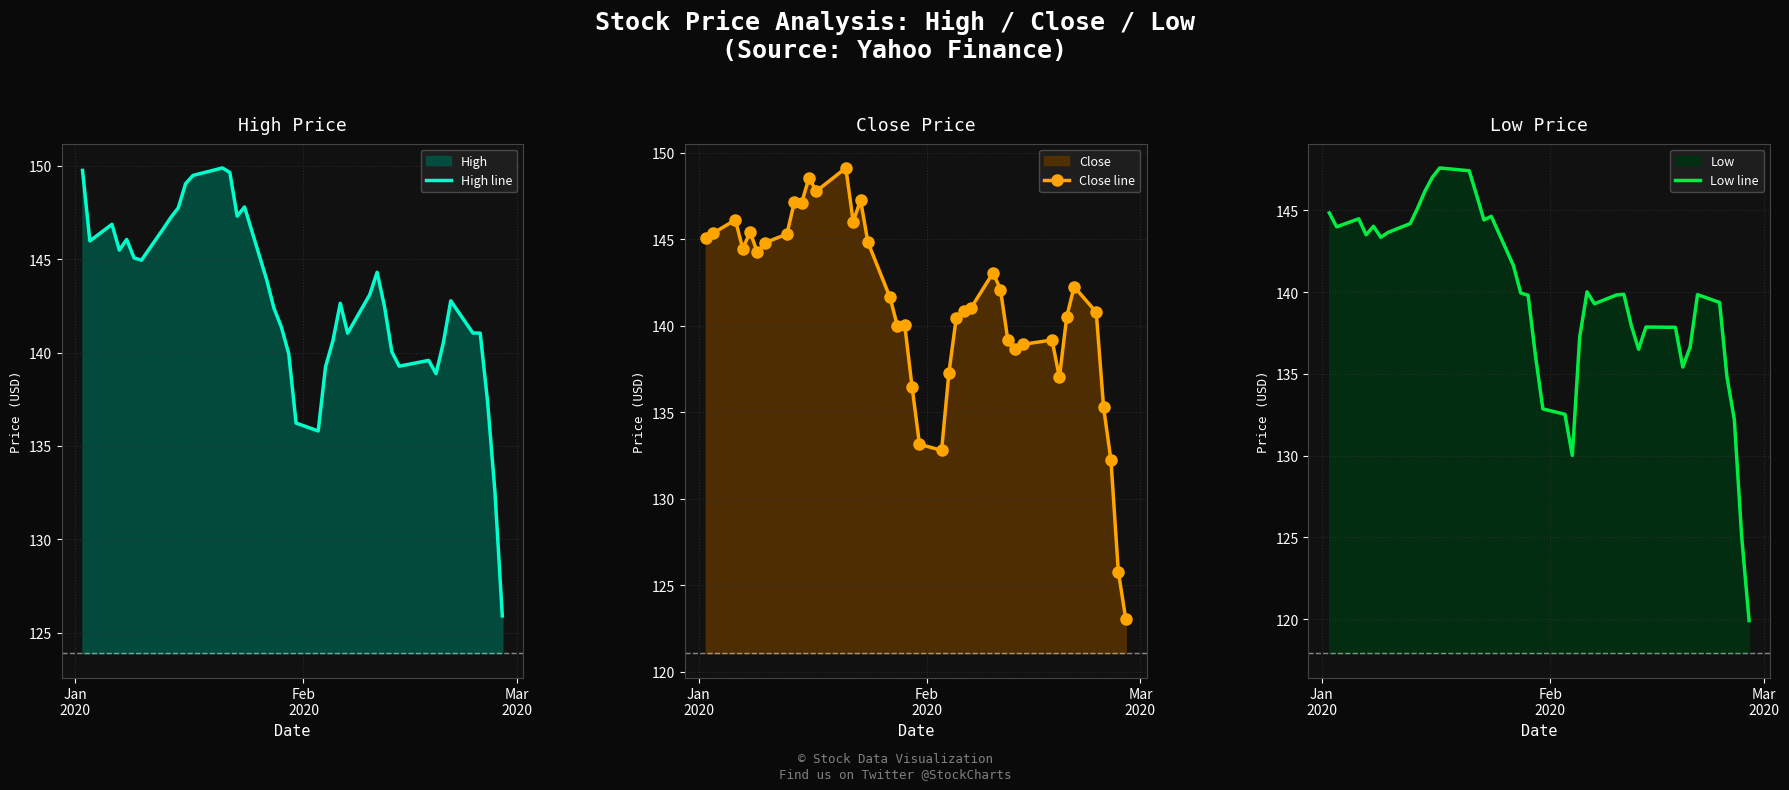

True or false: Close line has more than 2 interior local peaks.

True